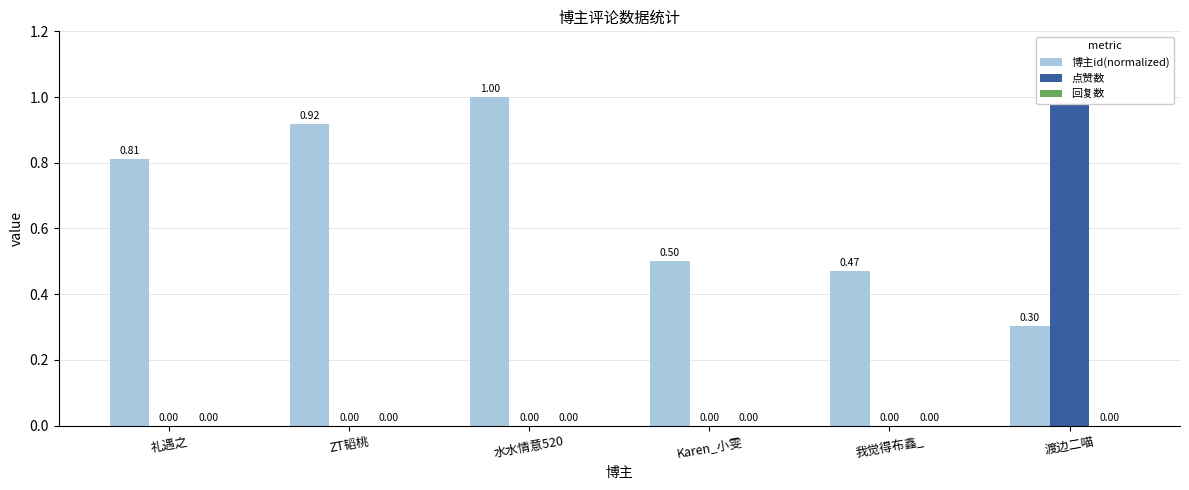

List the series in order of their overall mean, highest first.

博主id(normalized), 点赞数, 回复数